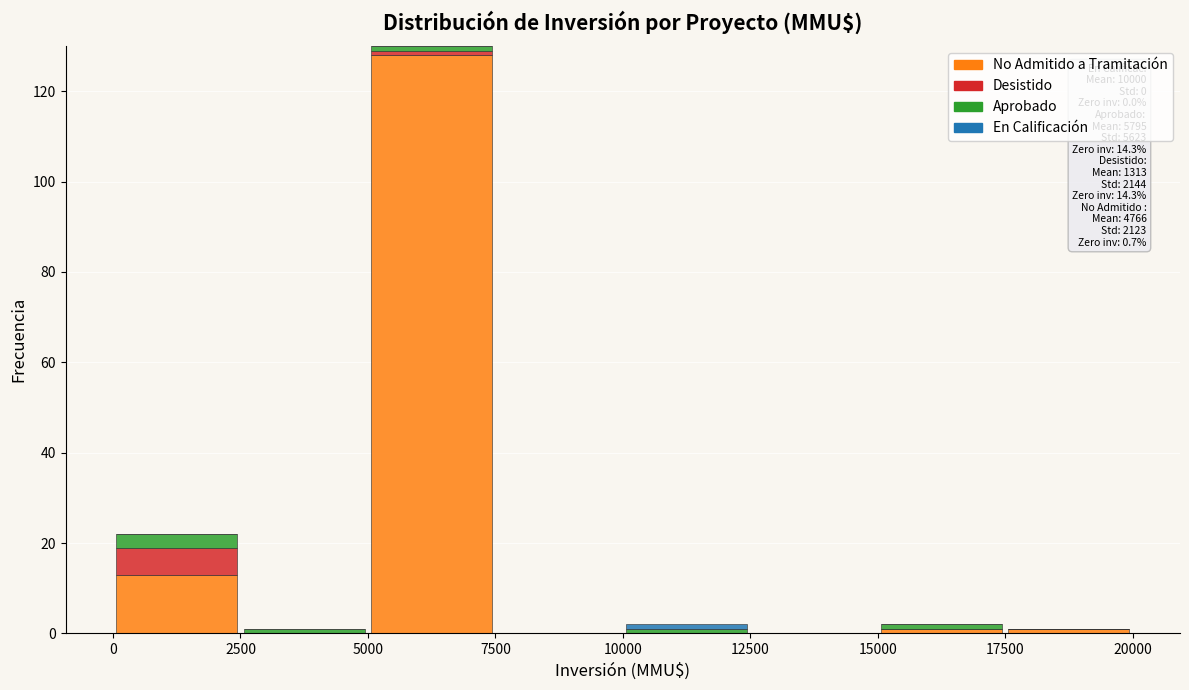

Which range on the x-axis has the tallest stacked bar (by total height)?

5000 to 7500